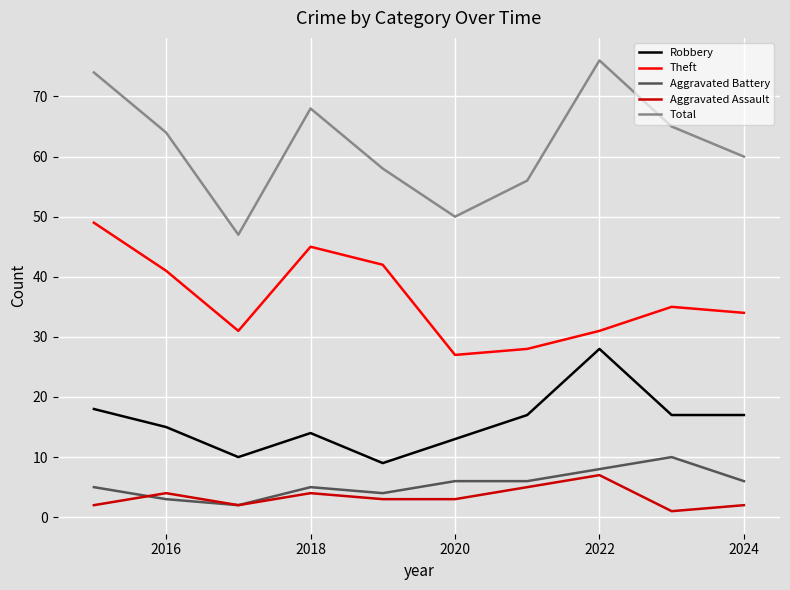

True or false: Theft and Robbery cross at least once.

False